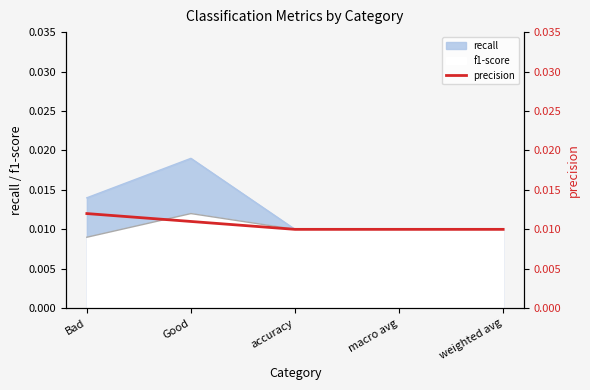

Is it true that the value at accuracy is 0.0?

False